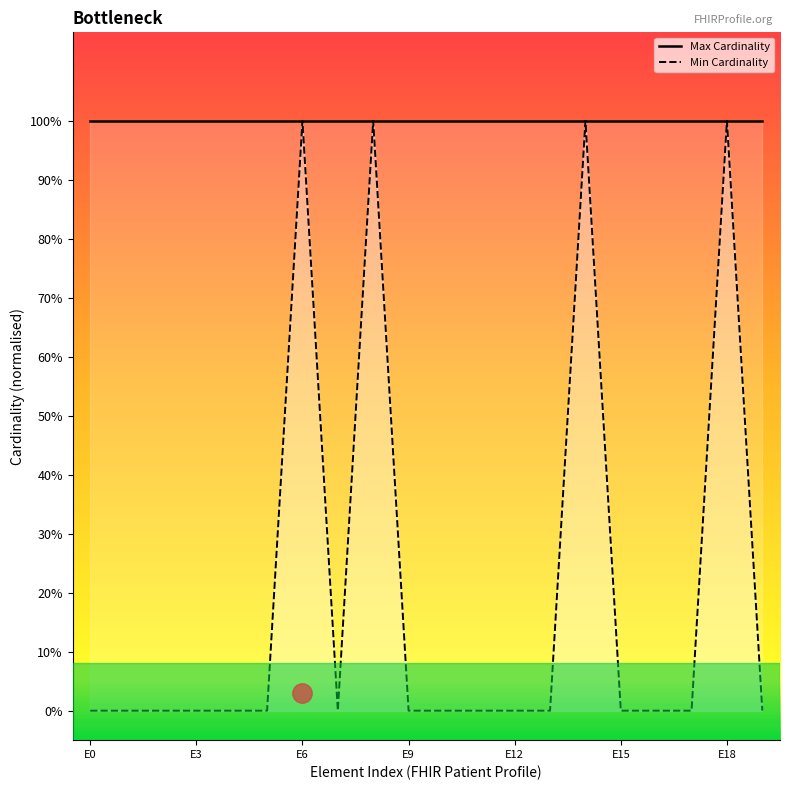

How many interior local valleys (lower than both neighbors) does the data have?

1